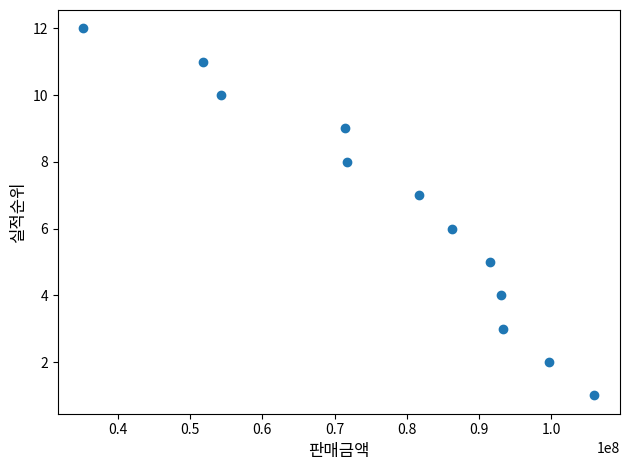

What is the average X value?

77995833